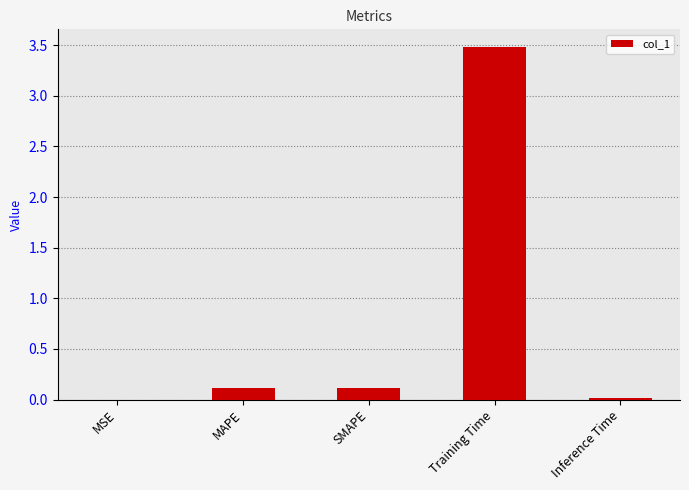

Which has a higher value, Training Time or MSE?

Training Time